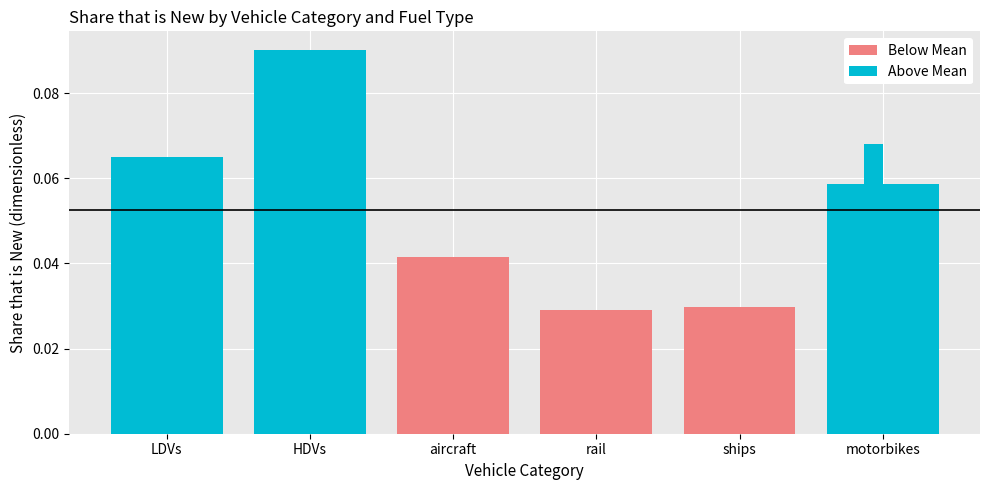

How many bars are there in total?

36